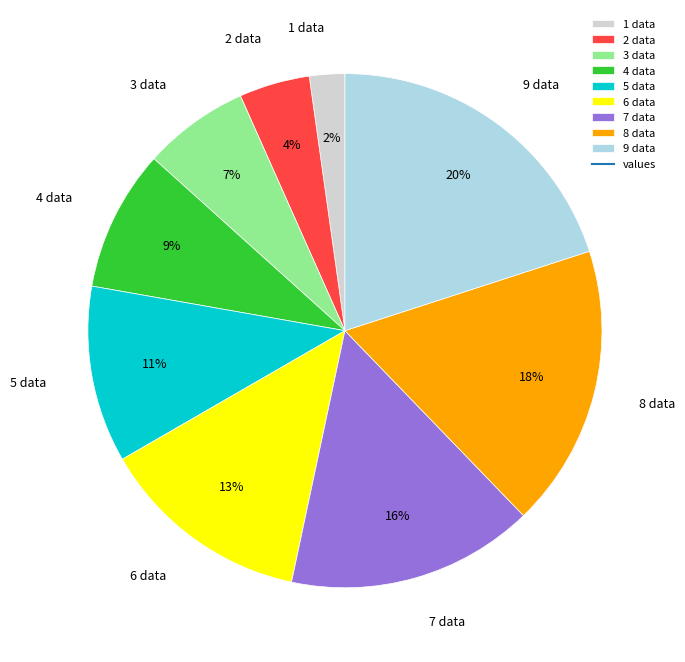

Rank the categories by value from highest to lowest.

9 data, 8 data, 7 data, 6 data, 5 data, 4 data, 3 data, 2 data, 1 data